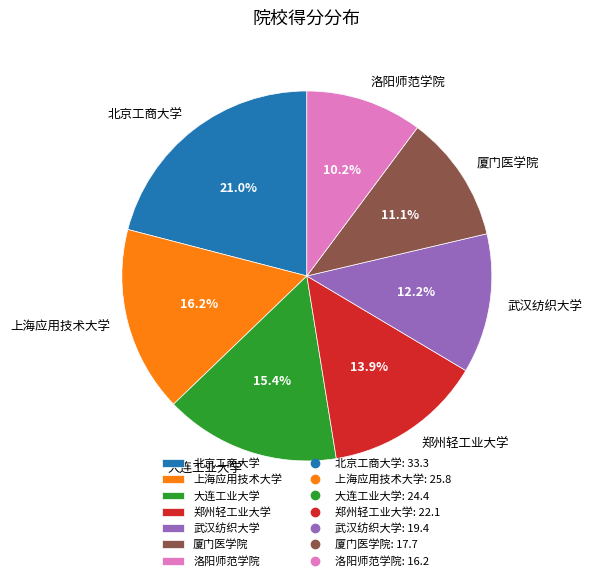

Is there a majority slice in this chart?

No